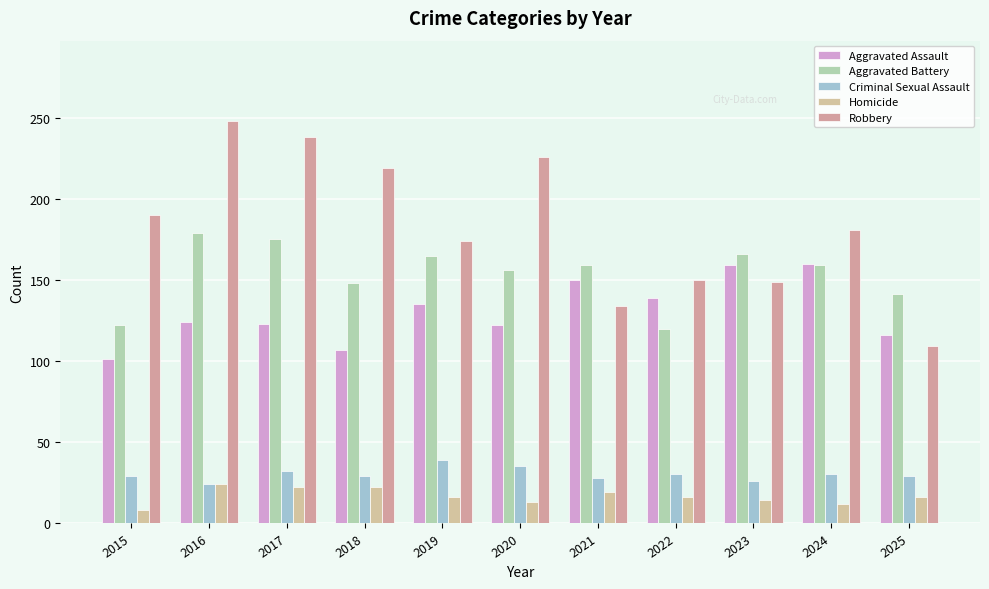

Which series has the largest total across all categories?

Robbery